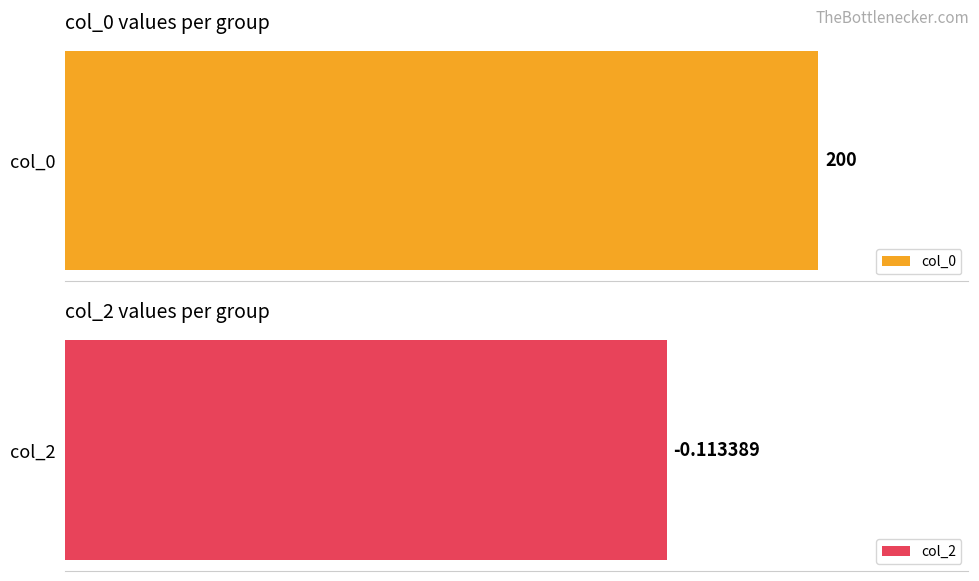

Is the value of col_0 at 8 greater than the value of col_2 at 10?

Yes